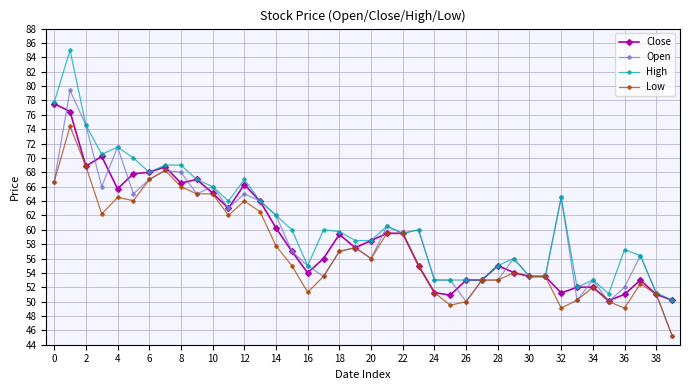

What is the greatest value displayed?

85.0